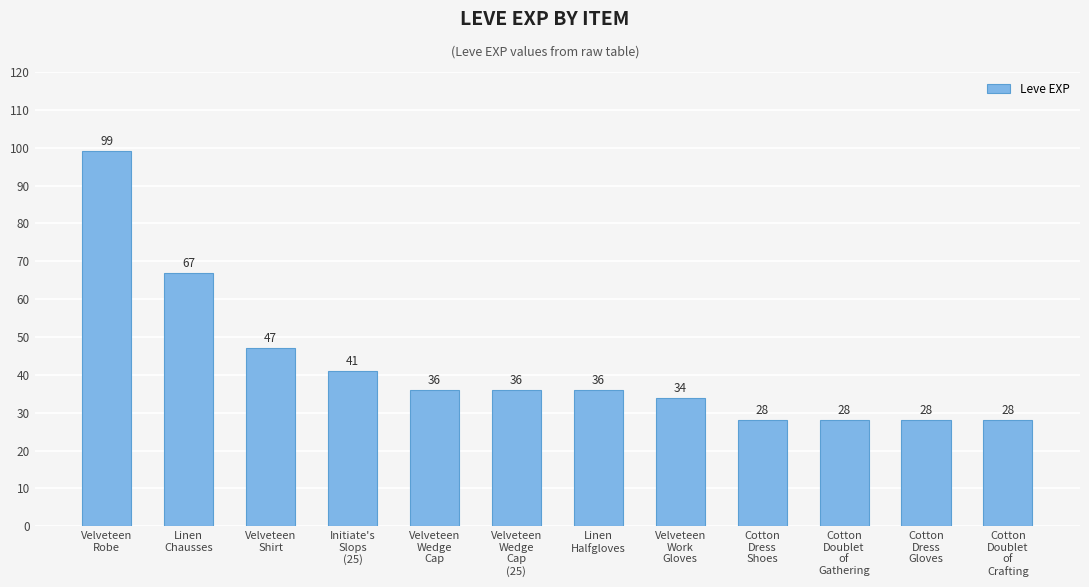

What position from the right is Linen
Chausses?

11